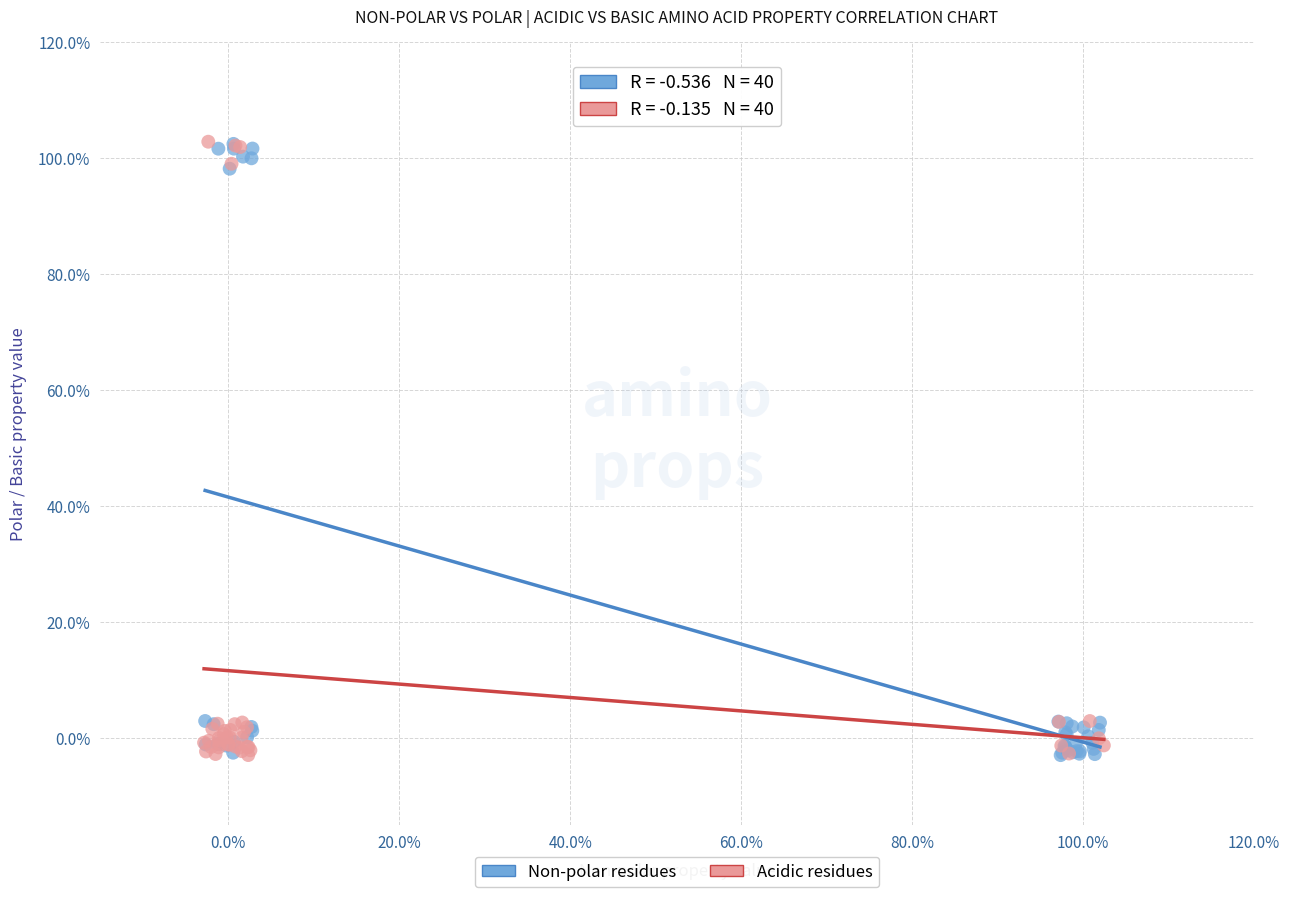

What are all the series names shown in the legend?

Non-polar residues, Acidic residues